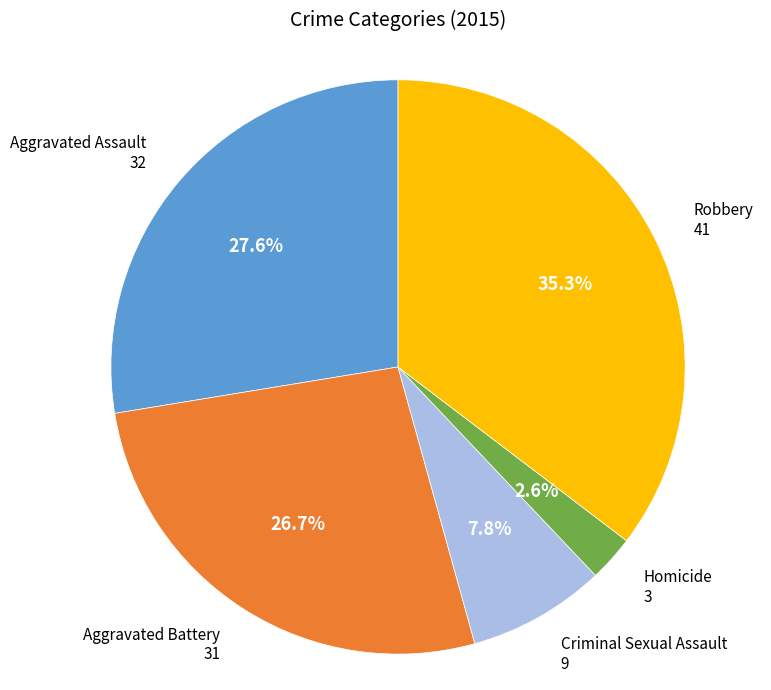

How many segments does this pie chart have?

5